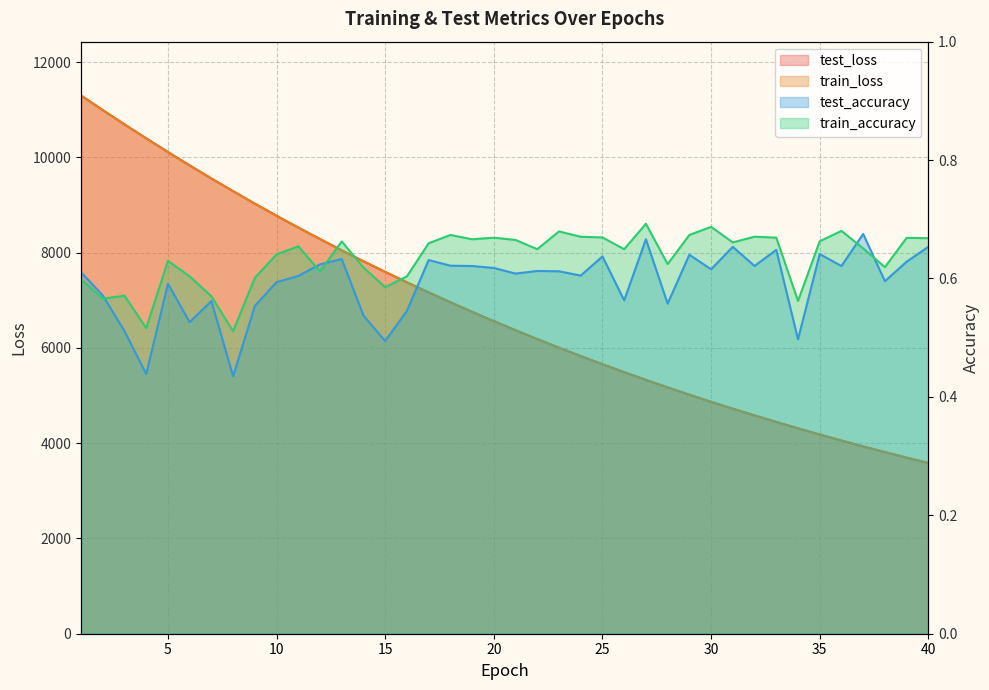

True or false: train_accuracy and train_loss intersect in this chart.

False